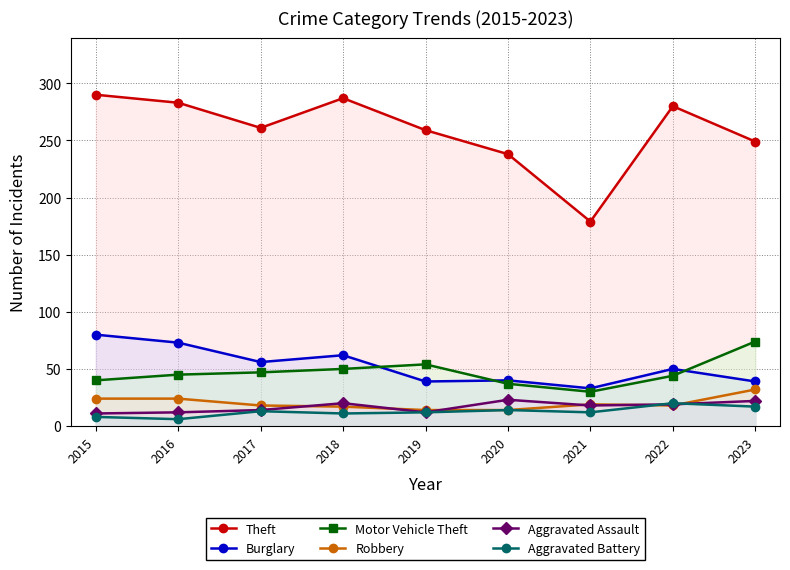

What is the lowest value of the Robbery series?

14